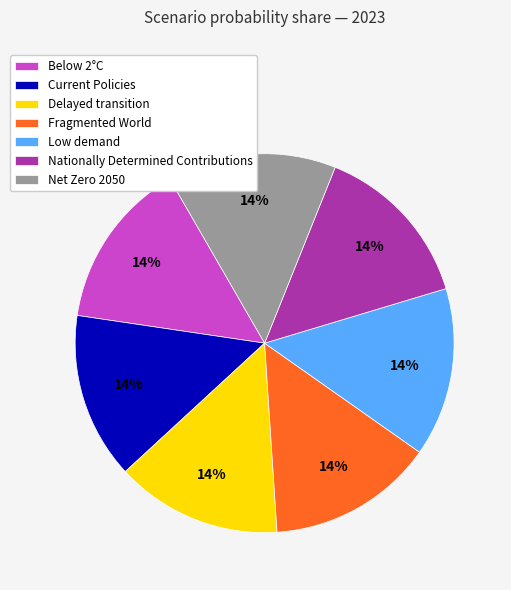

To the nearest percent, what percentage of the pie is Current Policies?

14%